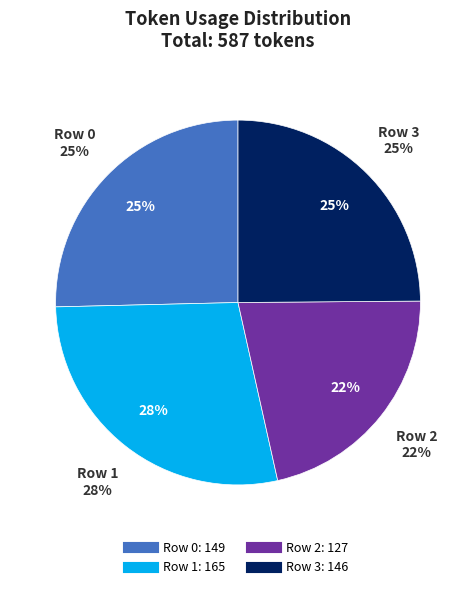

To the nearest percent, what percentage of the pie is Row 2?

22%